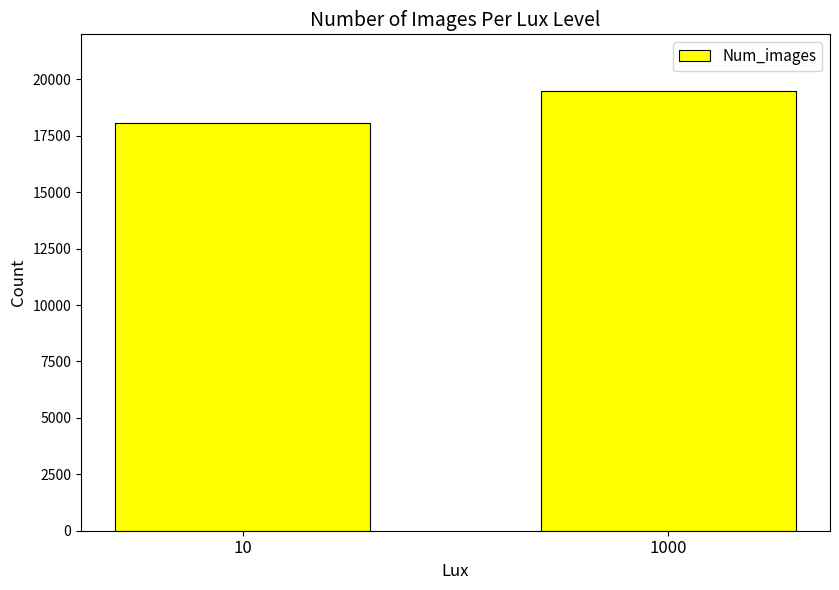

What is the difference between the values at 1000 and 10?

1387